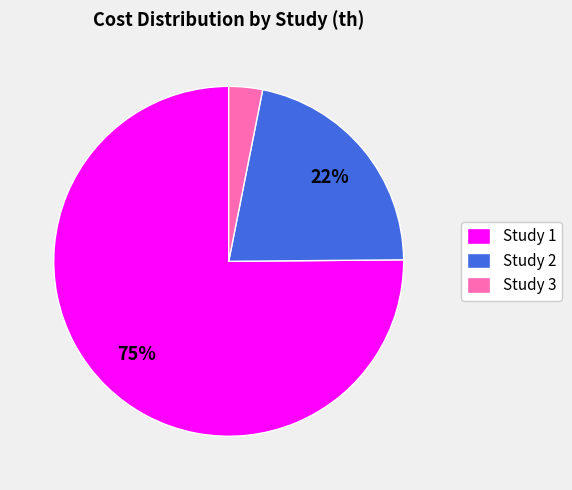

Count the number of slices in the pie.

3